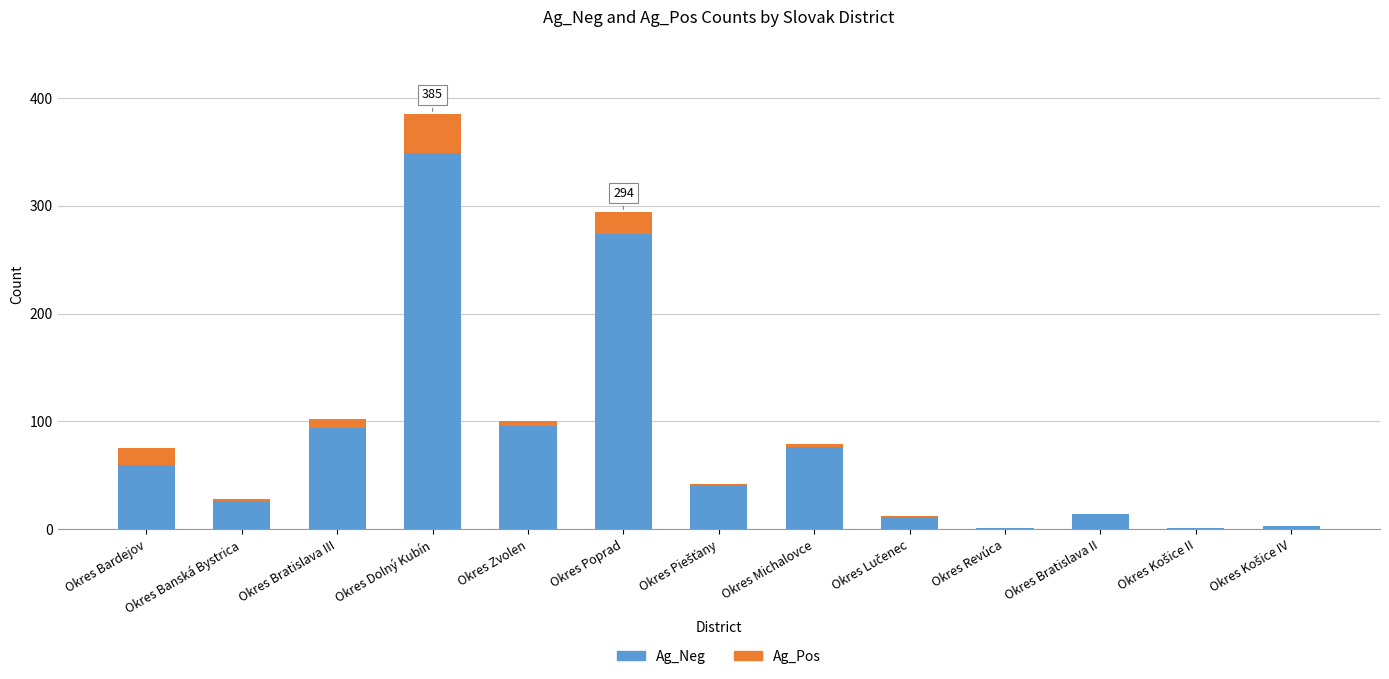

Where does the Ag_Neg series first go above 41?

Okres Bardejov